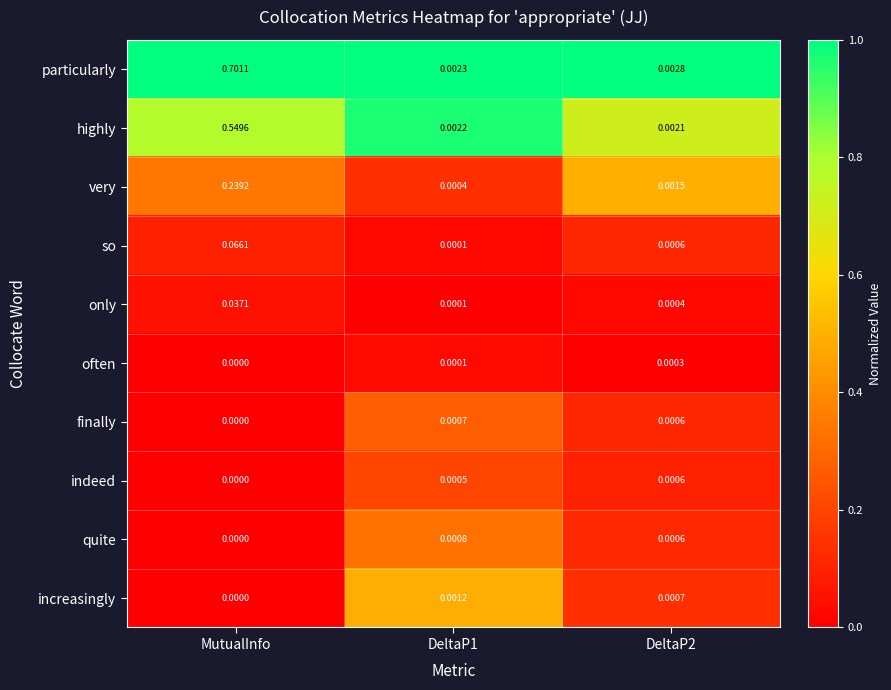

List the series in order of their peak value, lowest first.

often, indeed, finally, quite, increasingly, only, so, very, highly, particularly